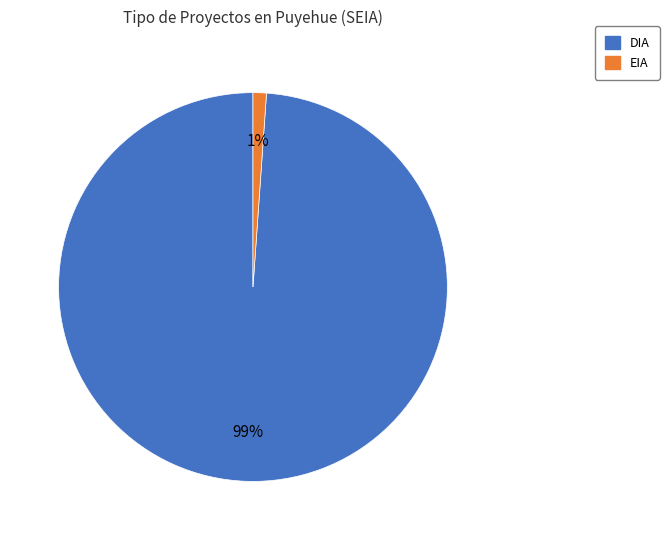

To the nearest percent, what percentage of the pie is EIA?

1%